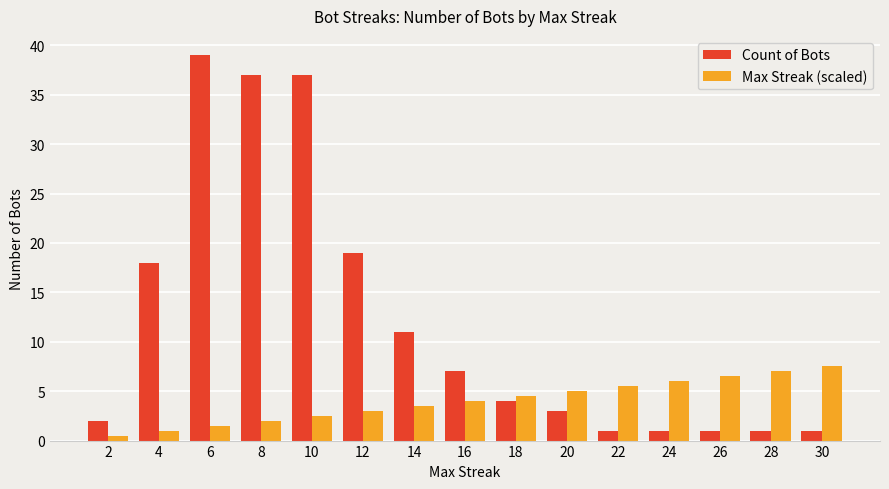

Reading left to right, list all the values displayed in this chart.

Count of Bots: 2=2.0	4=18.0	6=39.0	8=37.0	10=37.0	12=19.0	14=11.0	16=7.0	18=4.0	20=3.0	22=1.0	24=1.0	26=1.0	28=1.0	30=1.0
Max Streak (scaled): 2=0.5	4=1.0	6=1.5	8=2.0	10=2.5	12=3.0	14=3.5	16=4.0	18=4.5	20=5.0	22=5.5	24=6.0	26=6.5	28=7.0	30=7.5